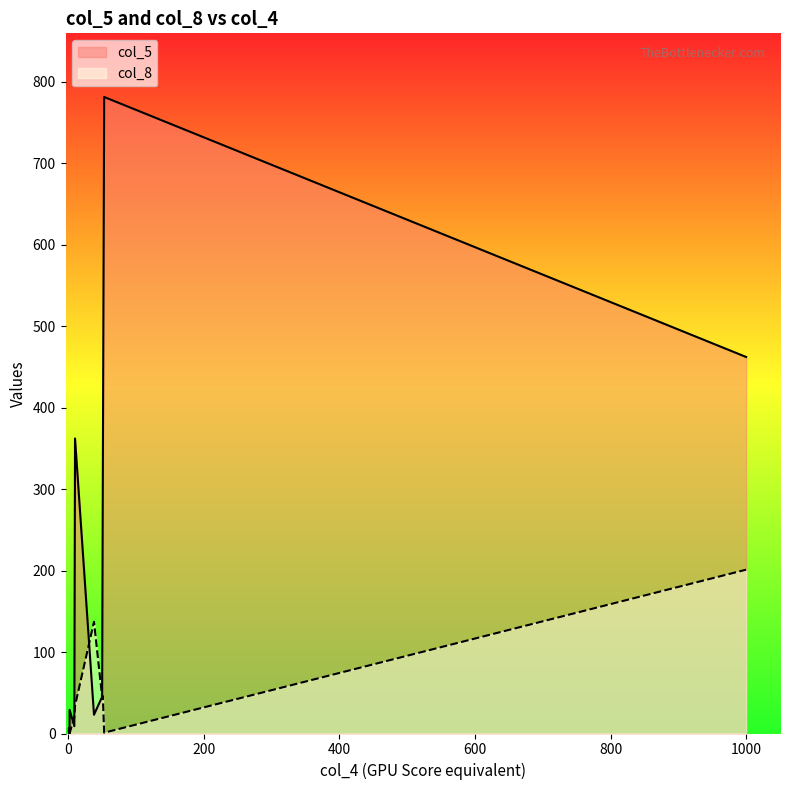

How many categories are shown in the chart?

11